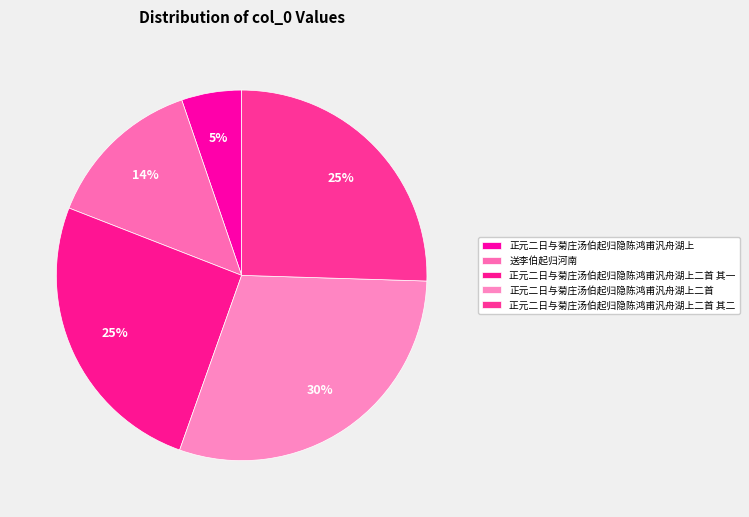

Does 正元二日与菊庄汤伯起归隐陈鸿甫汎舟湖上二首 其二 account for over 50% of the chart?

No